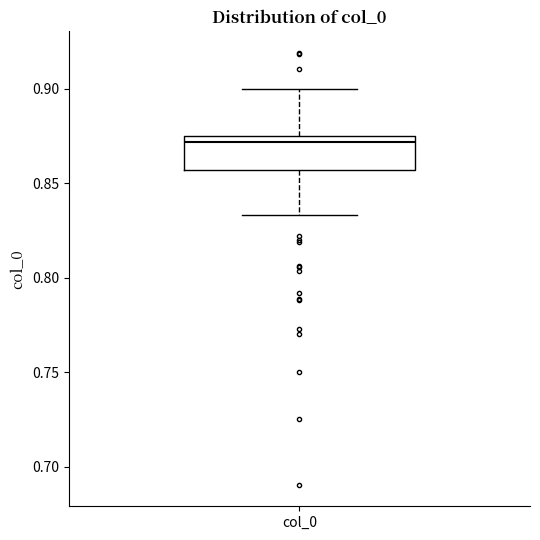

Read this box plot against the y-axis: the position of the median line, the range covered by the box, and the ends of both whiskers. The values are not printed on the chart, so give them approximately, as read against the axis.

median 0.870, box 0.855 to 0.875, whiskers 0.835 to 0.900